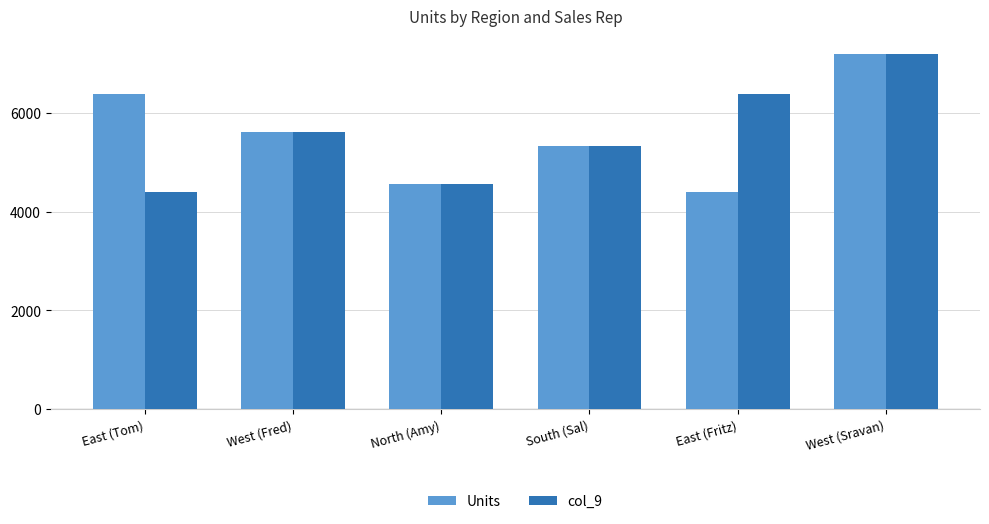

What is the total value across all series at West (Sravan)?

14390